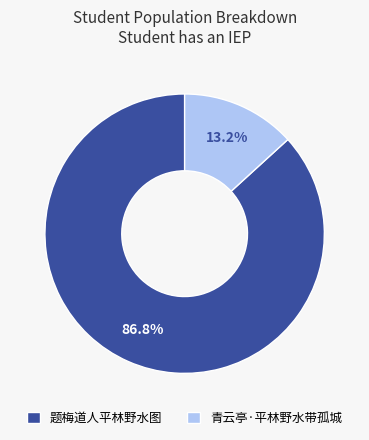

True or false: 青云亭·平林野水带孤城 accounts for 22% of the total.

False